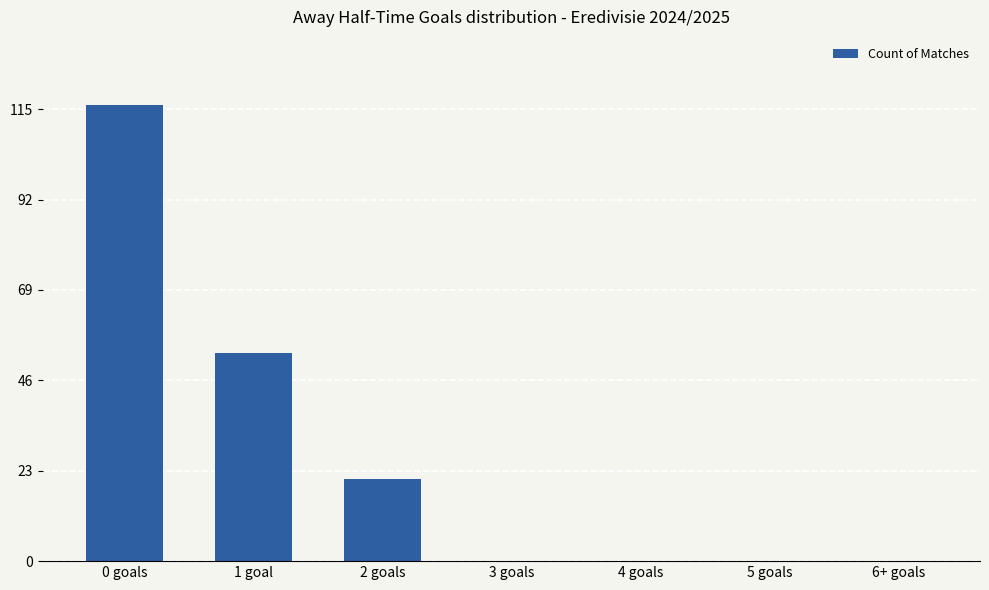

Reading left to right, transcribe all the data shown in this chart.

0 goals=116	1 goal=53	2 goals=21	3 goals=0	4 goals=0	5 goals=0	6+ goals=0